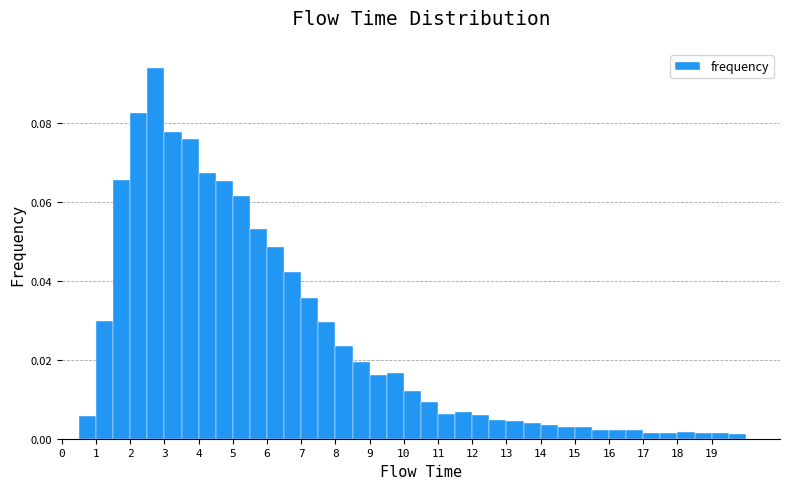

Reading left to right, transcribe this chart: for each bar, give the range it covers on the x-axis and its height. The values are not printed on the chart, so give them approximately, as read against the axis.

0.0 to 0.5: 0
0.5 to 1.0: 0.006
1.0 to 1.5: 0.030
1.5 to 2.0: 0.066
2.0 to 2.5: 0.082
2.5 to 3.0: 0.094
3.0 to 3.5: 0.078
3.5 to 4.0: 0.076
4.0 to 4.5: 0.068
4.5 to 5.0: 0.066
5.0 to 5.5: 0.062
5.5 to 6.0: 0.054
6.0 to 6.5: 0.048
6.5 to 7.0: 0.042
7.0 to 7.5: 0.036
7.5 to 8.0: 0.030
8.0 to 8.5: 0.024
8.5 to 9.0: 0.020
9.0 to 9.5: 0.016
9.5 to 10.0: 0.016
10.0 to 10.5: 0.012
10.5 to 11.0: 0.010
11.0 to 11.5: 0.006
11.5 to 12.0: 0.006
12.0 to 12.5: 0.006
12.5 to 13.0: 0.004
13.0 to 13.5: 0.004
13.5 to 14.0: 0.004
14.0 to 14.5: 0.004
14.5 to 15.0: 0.002
15.0 to 15.5: 0.002
15.5 to 16.0: 0.002
16.0 to 16.5: 0.002
16.5 to 17.0: 0.002
17.0 to 17.5: under 0.002
17.5 to 18.0: under 0.002
18.0 to 18.5: under 0.002
18.5 to 19.0: under 0.002
19.0 to 19.5: under 0.002
19.5 to 20.0: under 0.002